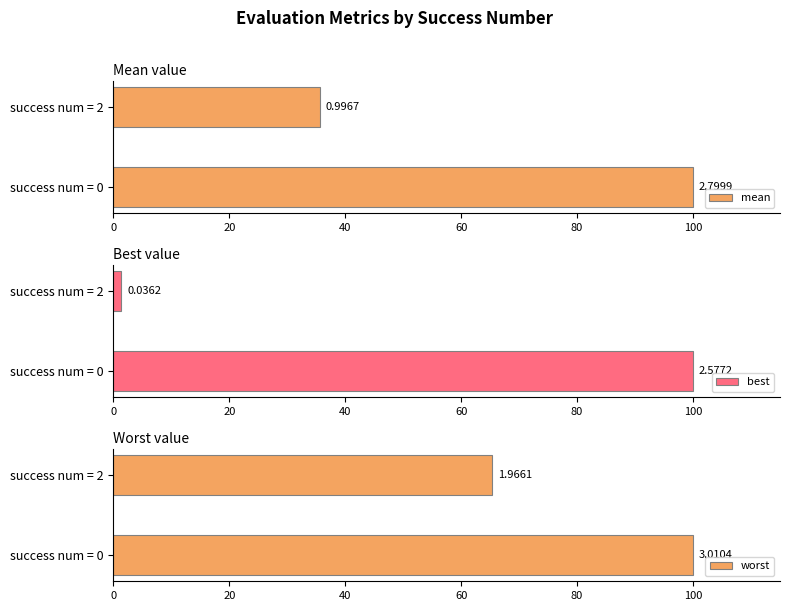

What are all the series names shown in the legend?

mean, best, worst